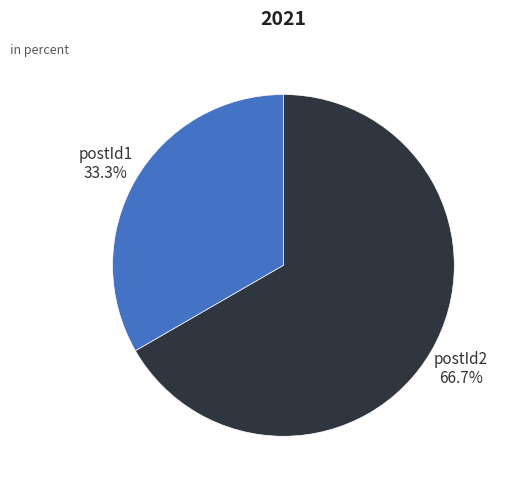

What percentage do postId2 and postId1 together represent?

100.0%